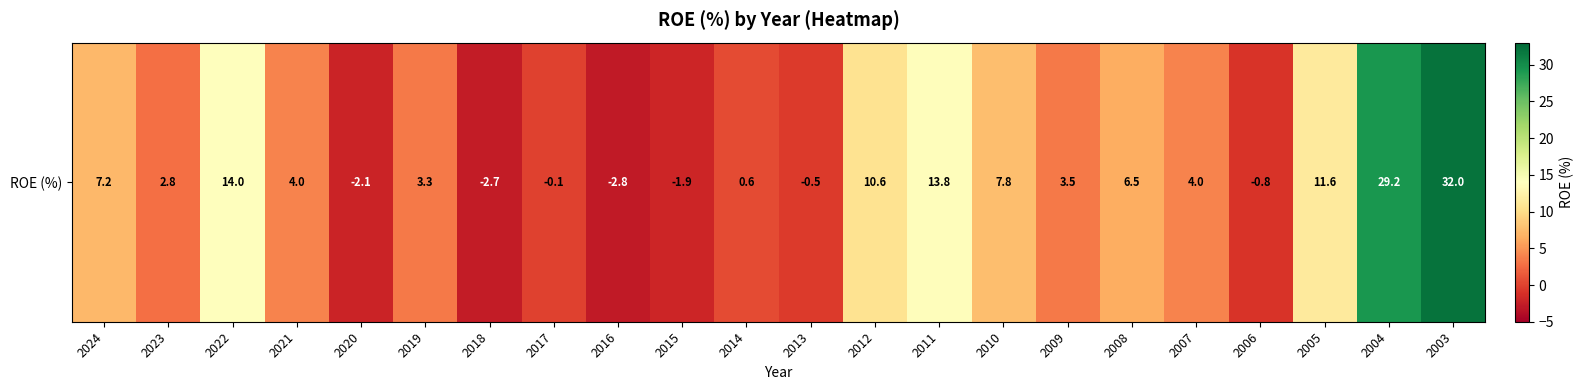

The chart shows a value of -0.6 at 2015. True or false?

False